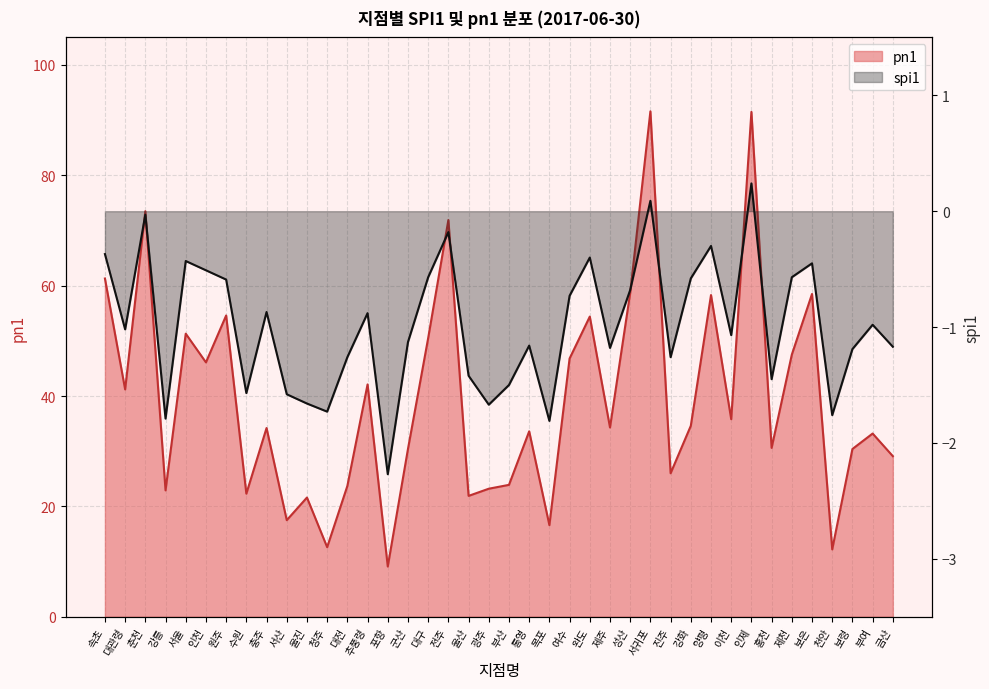

What is the difference between the highest and lowest values at 수원?

23.9